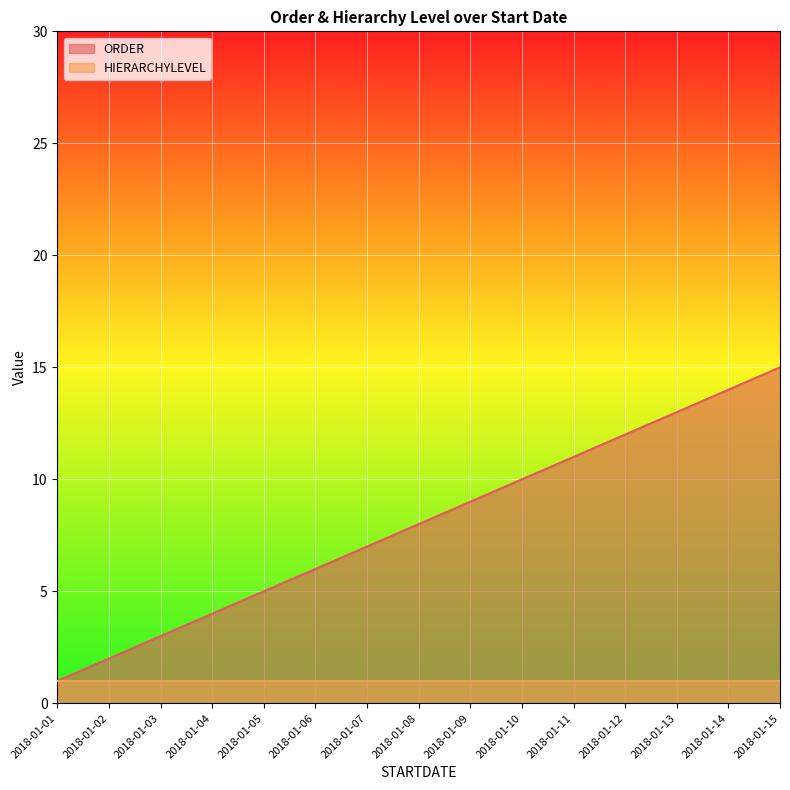

Rank the categories by value from lowest to highest.

2018-01-01, 2018-01-02, 2018-01-03, 2018-01-04, 2018-01-05, 2018-01-06, 2018-01-07, 2018-01-08, 2018-01-09, 2018-01-10, 2018-01-11, 2018-01-12, 2018-01-13, 2018-01-14, 2018-01-15